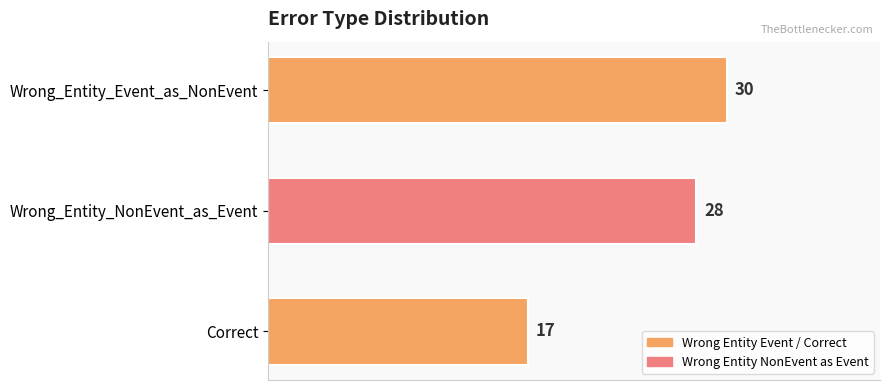

What is the difference between the maximum and minimum values?

13